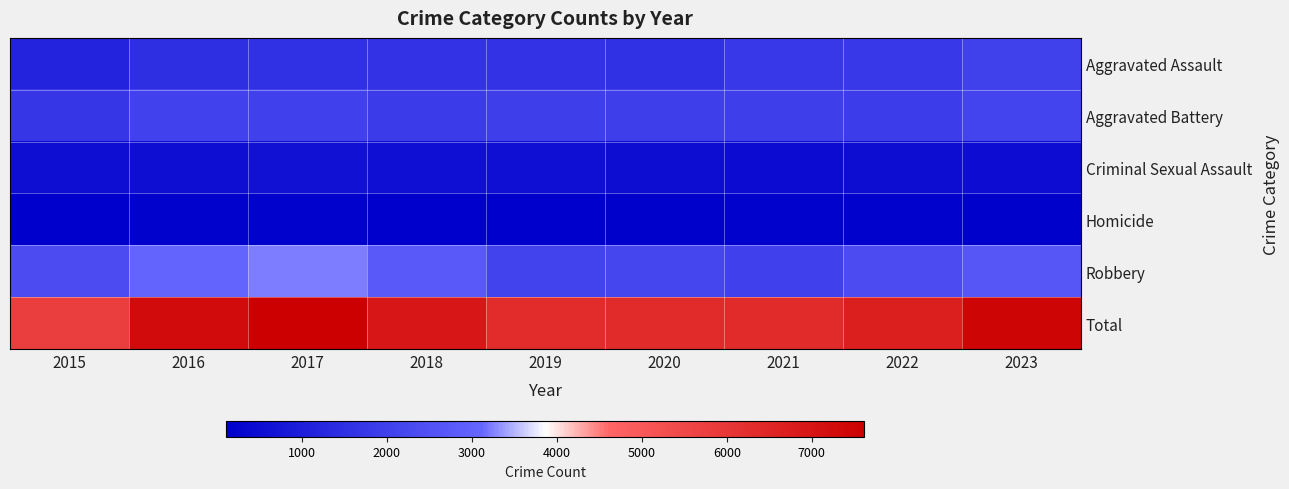

Which series changed the most between 2019 and 2023?

Total